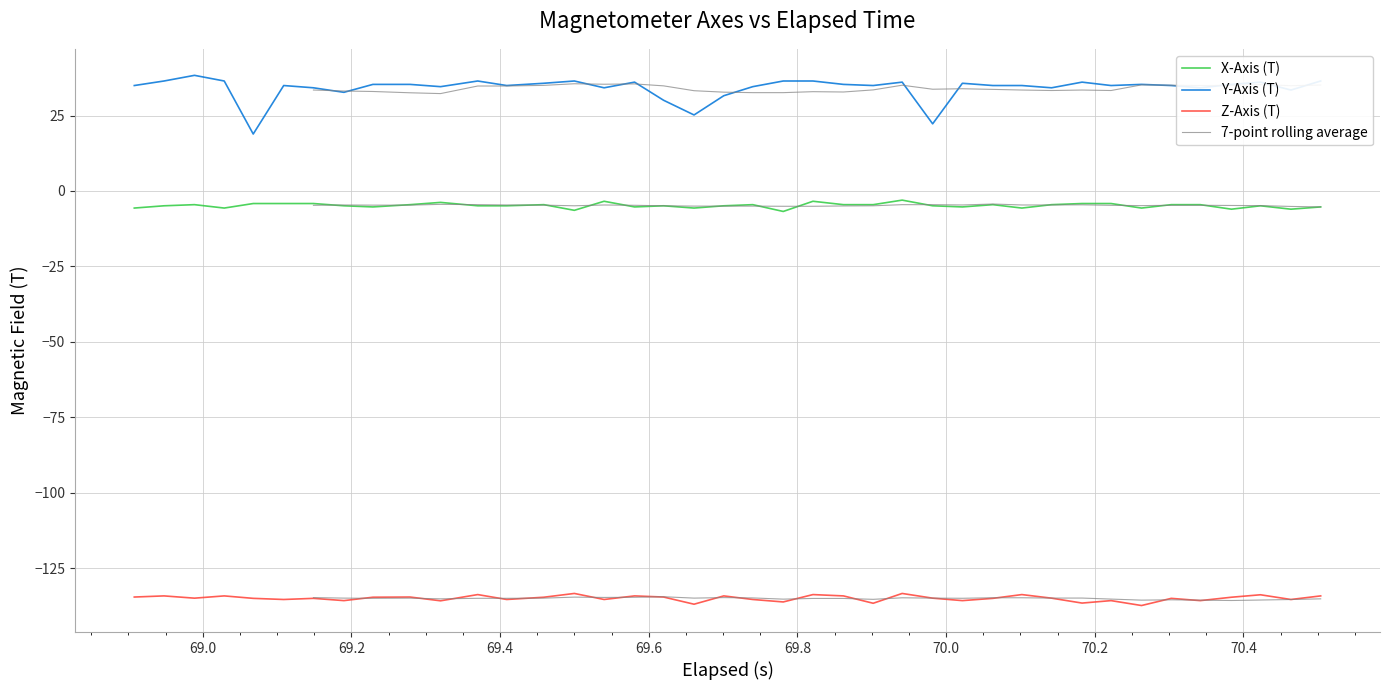

What is the lowest value of the Z-Axis (T) series?

-137.3